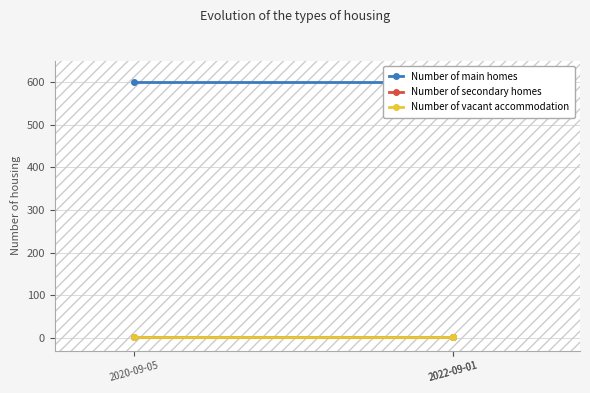

Which has a higher value, 2022-09-01 or 2022-09-01?

2022-09-01